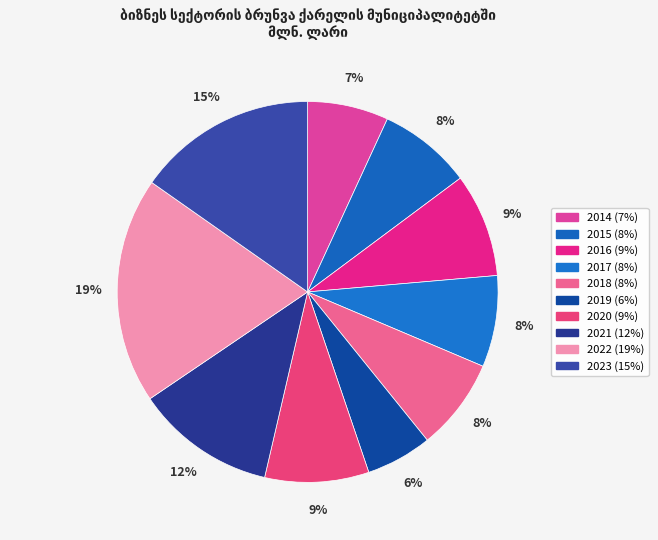

Count the number of slices in the pie.

10